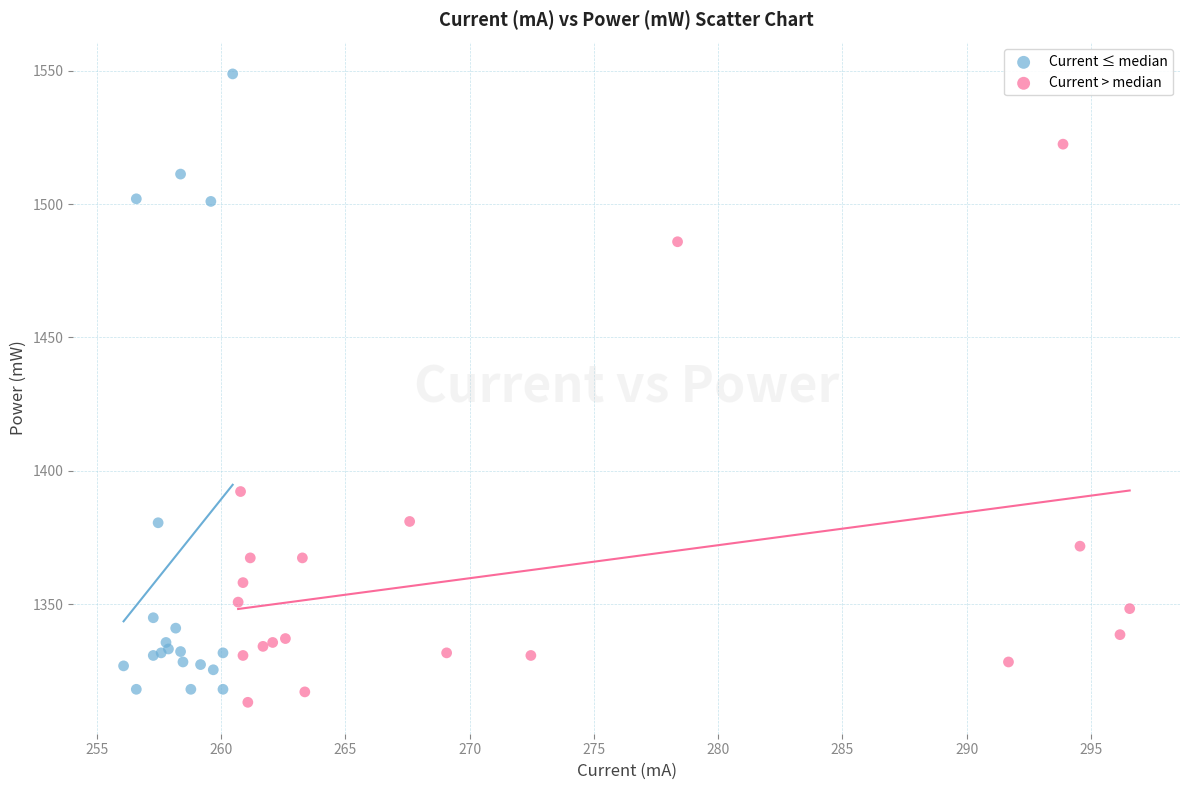

Which series has the widest spread of Y values?

Current ≤ median